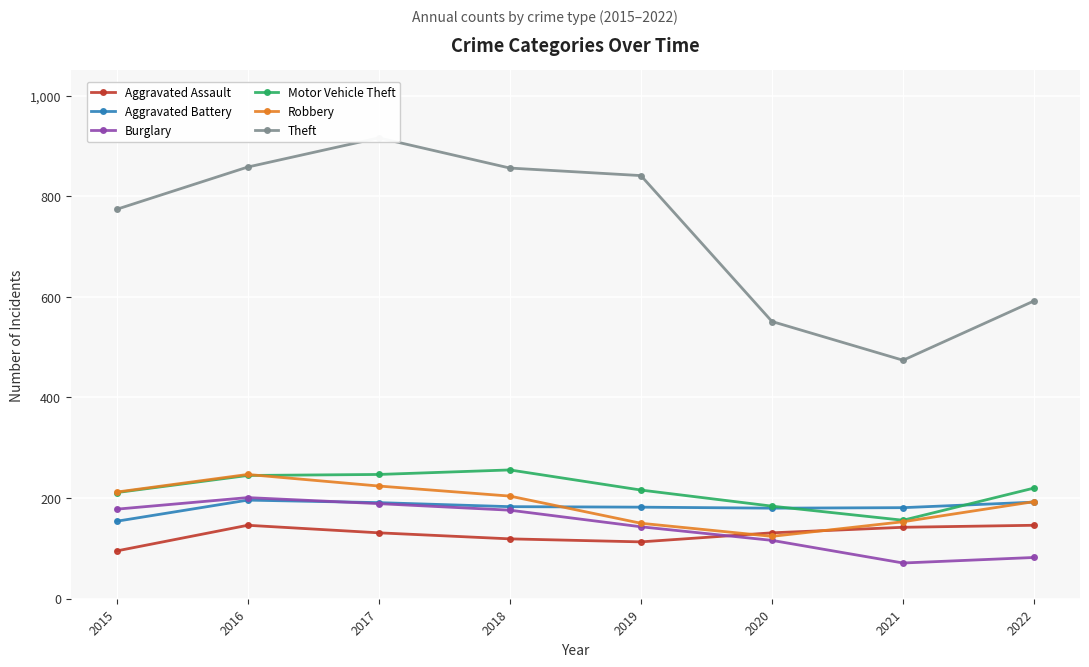

What is the difference between the second highest and second lowest values in the Burglary series?

107